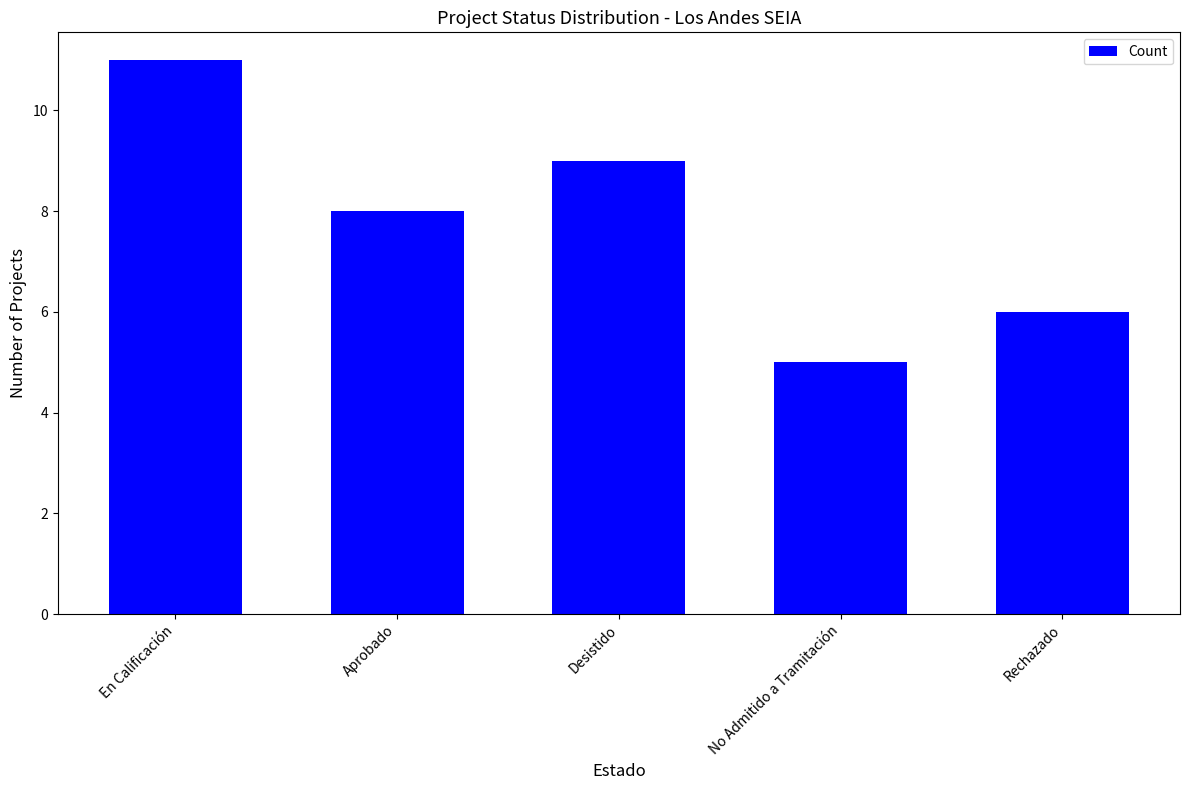

What is the label of the 1st bar from the right?

Rechazado